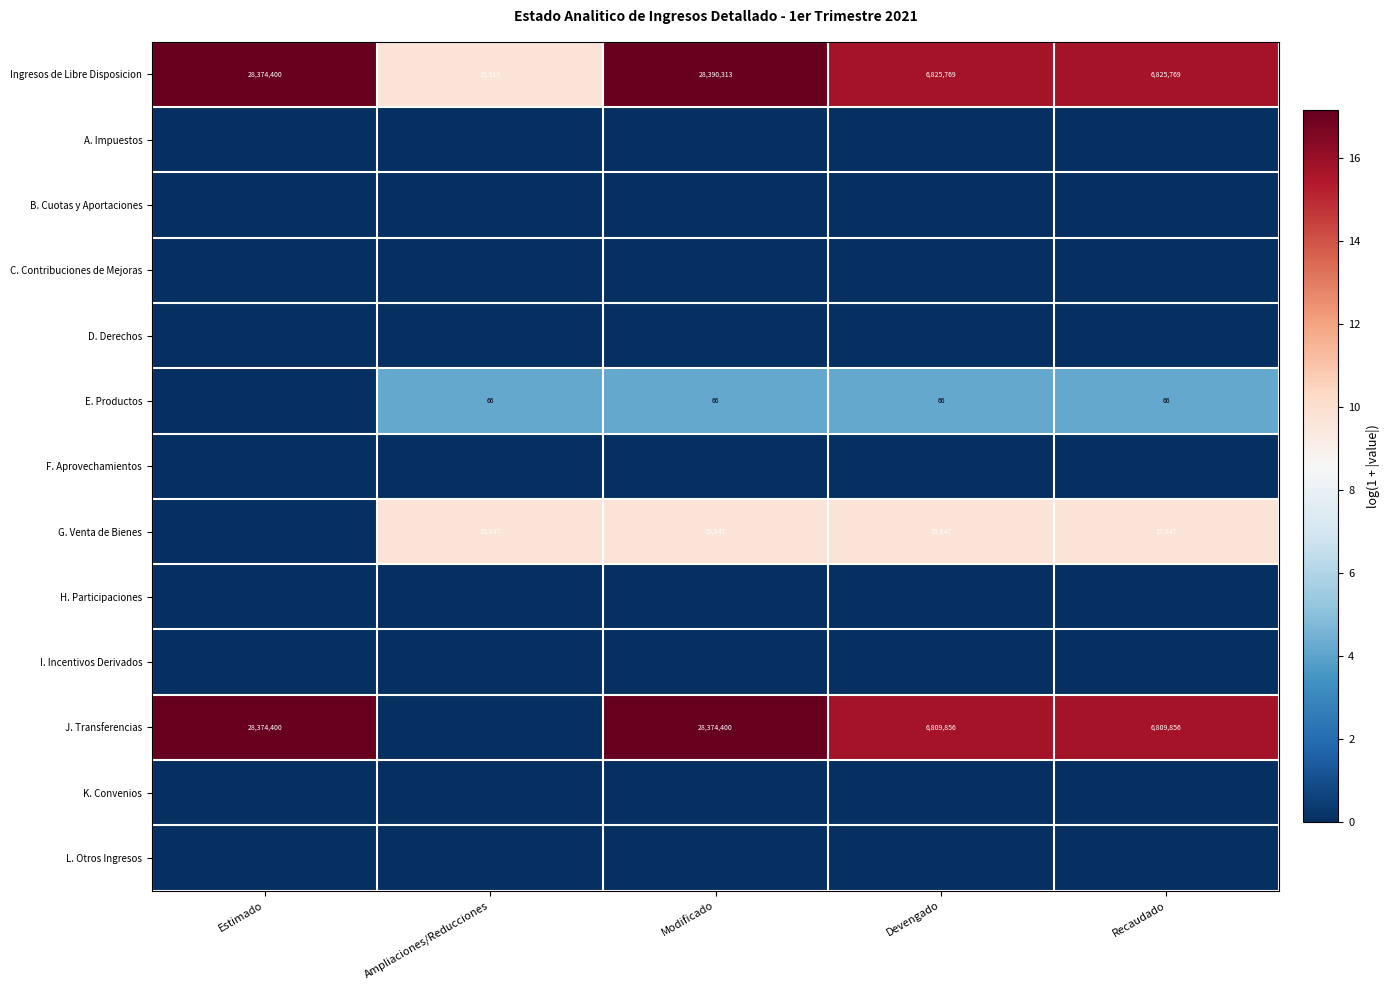

What is the spread (max minus min) of values at Ampliaciones/Reducciones?

9.7